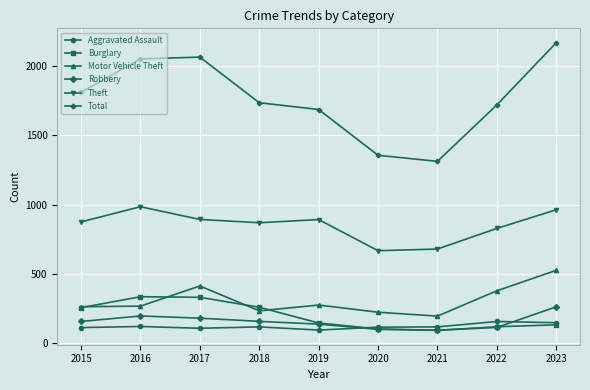

At which category does the chart reach its peak across all series?

2023